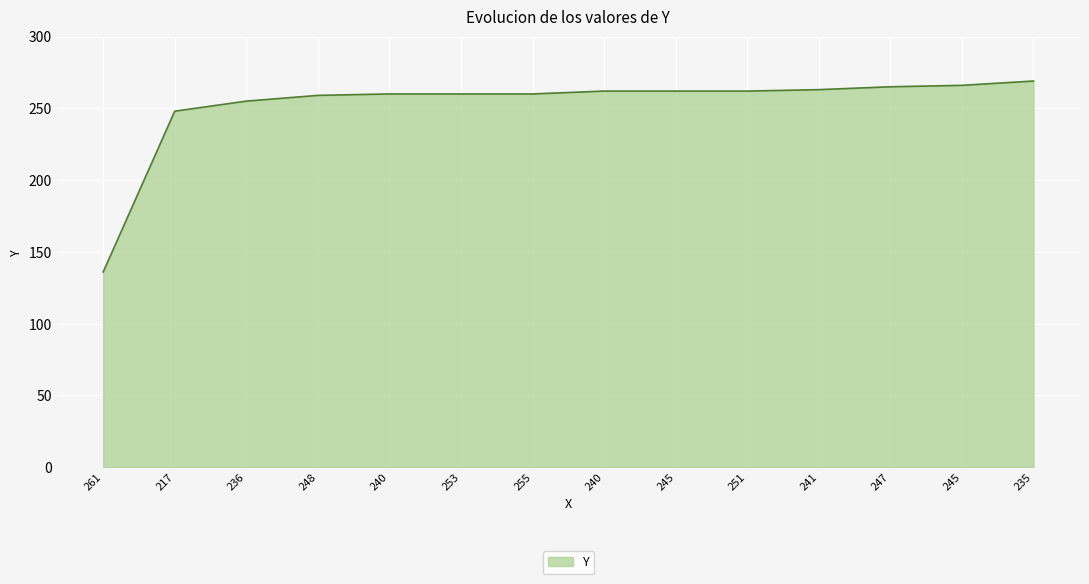

Is this an area chart (filled region under the line)?

Yes